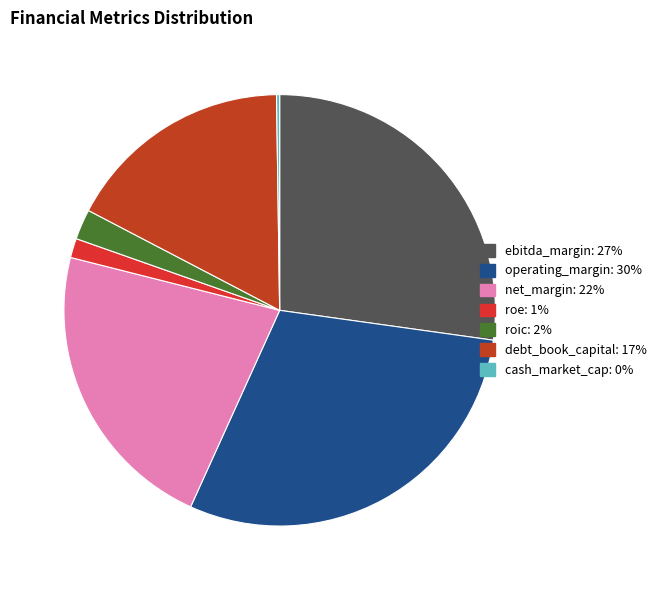

Is it true that operating_margin is 15% of the pie?

False